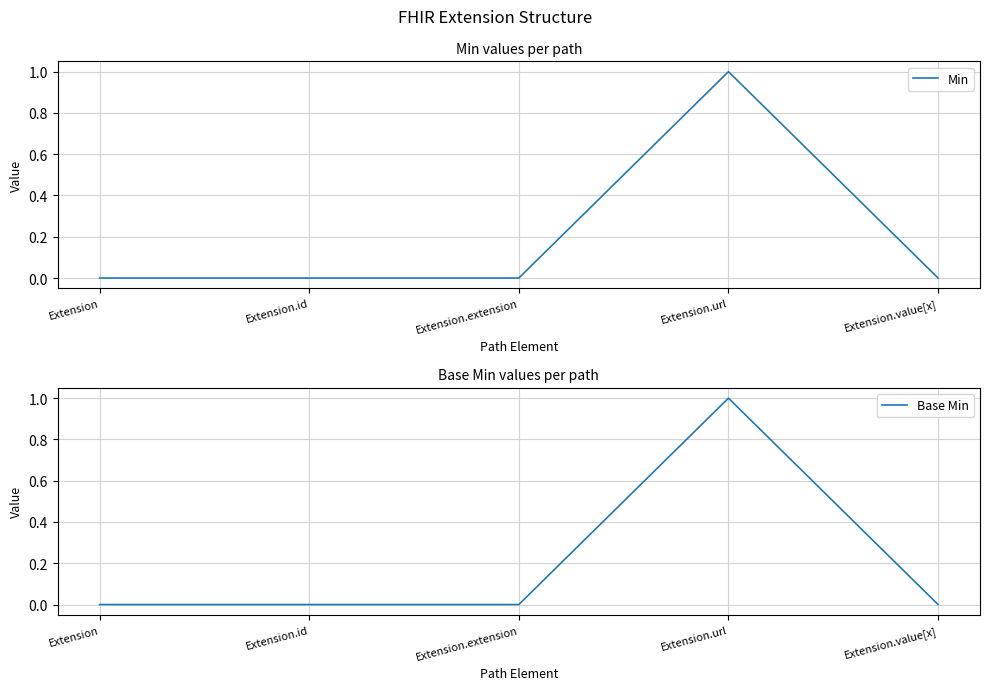

True or false: Base Min and Min cross at least once.

False